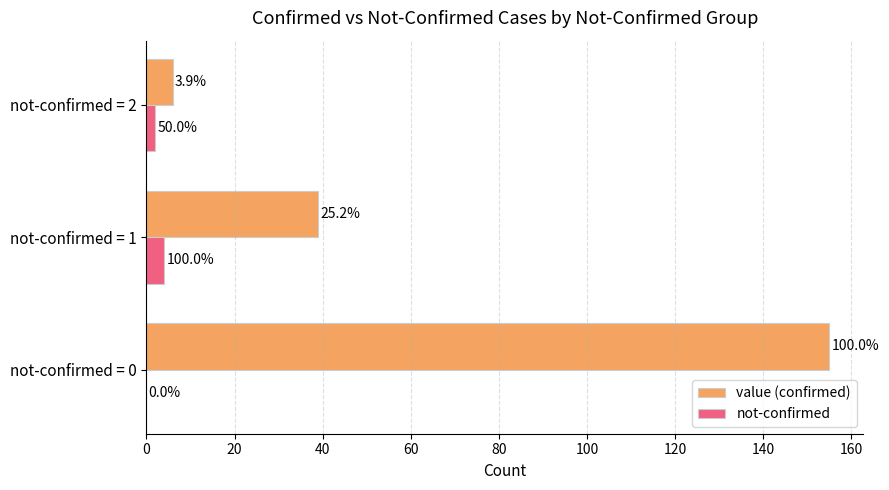

What are all the series names shown in the legend?

value (confirmed), not-confirmed